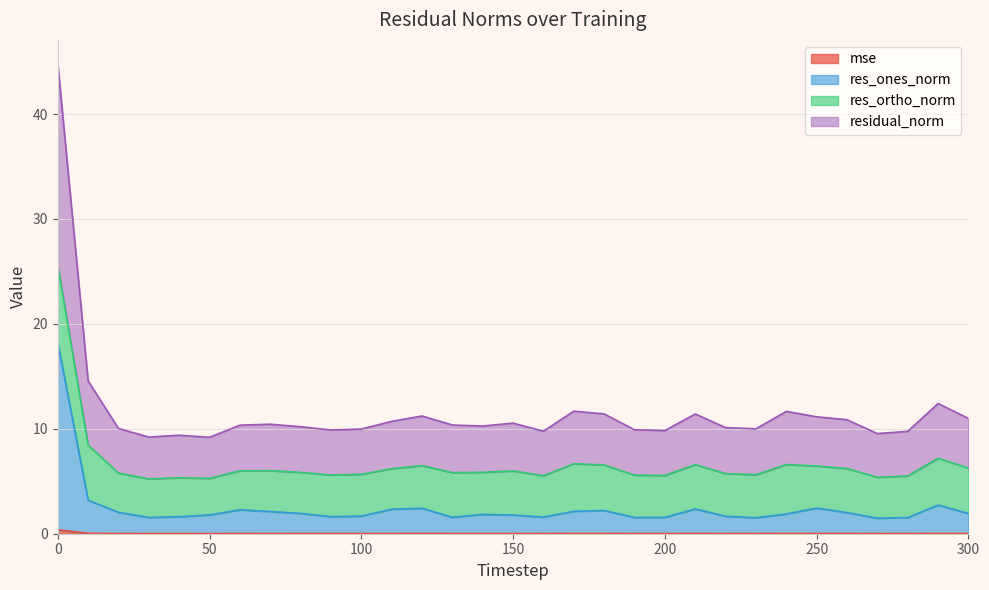

The residual_norm series shows 12.4 at 40. True or false?

False